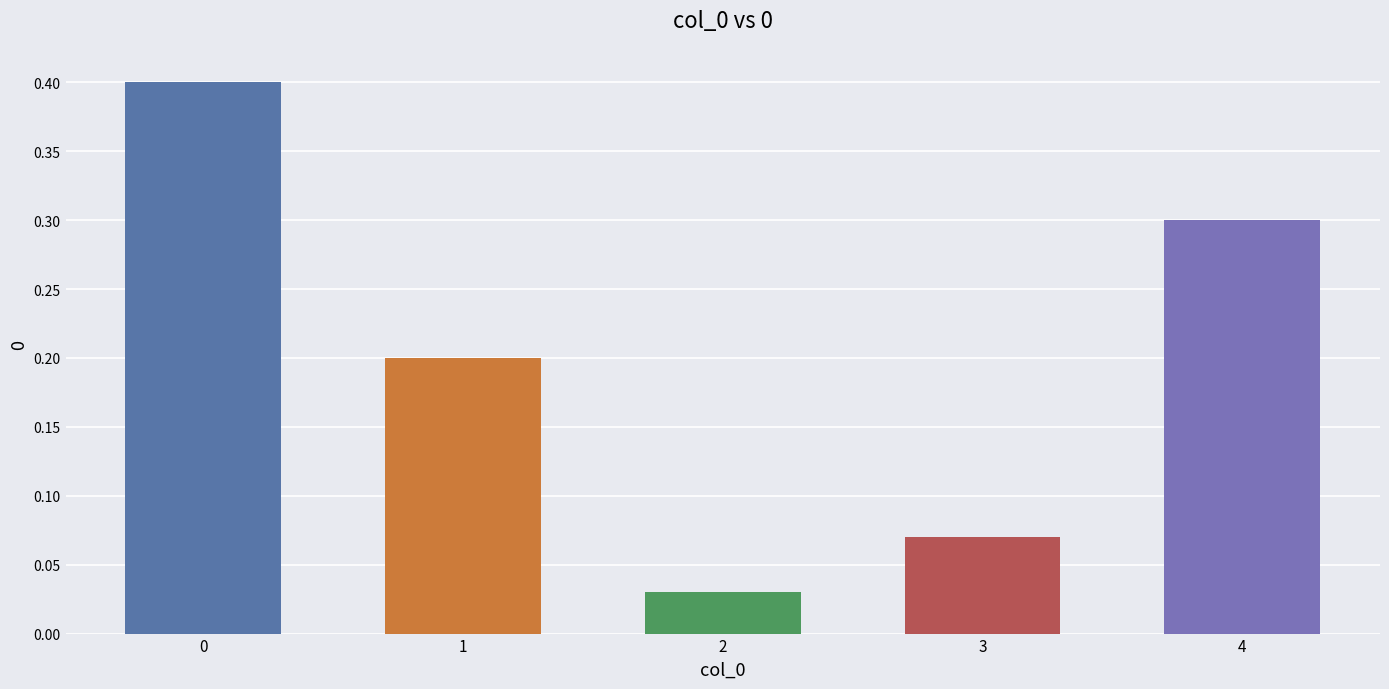

What is the sum of all values?

1.0